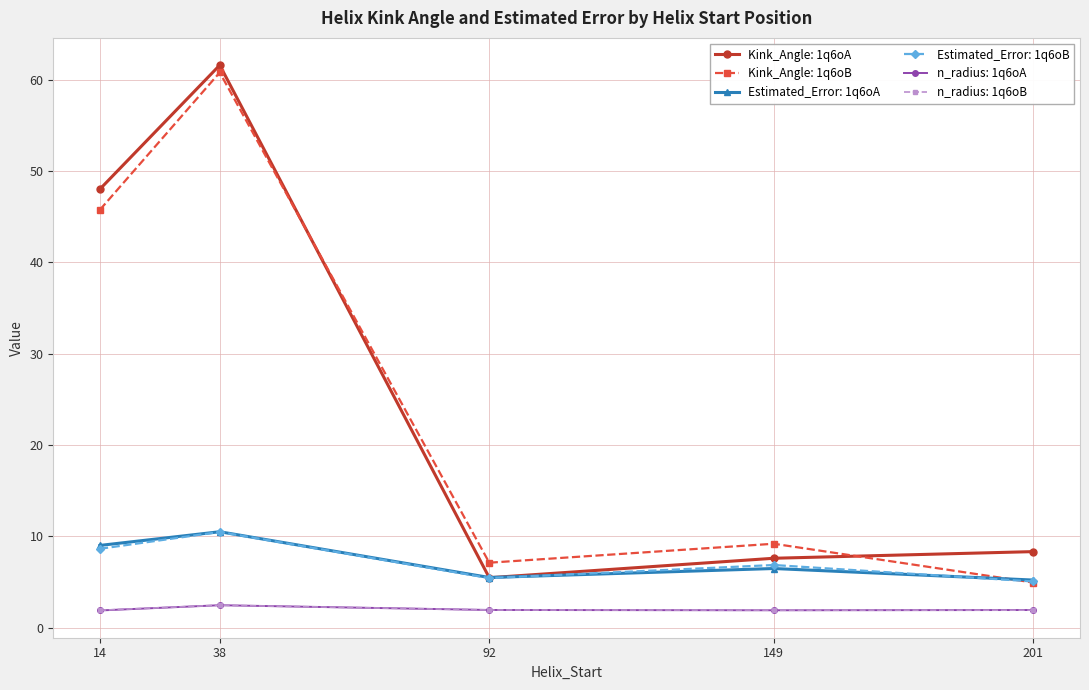

What is the minimum value shown in the chart?

1.9